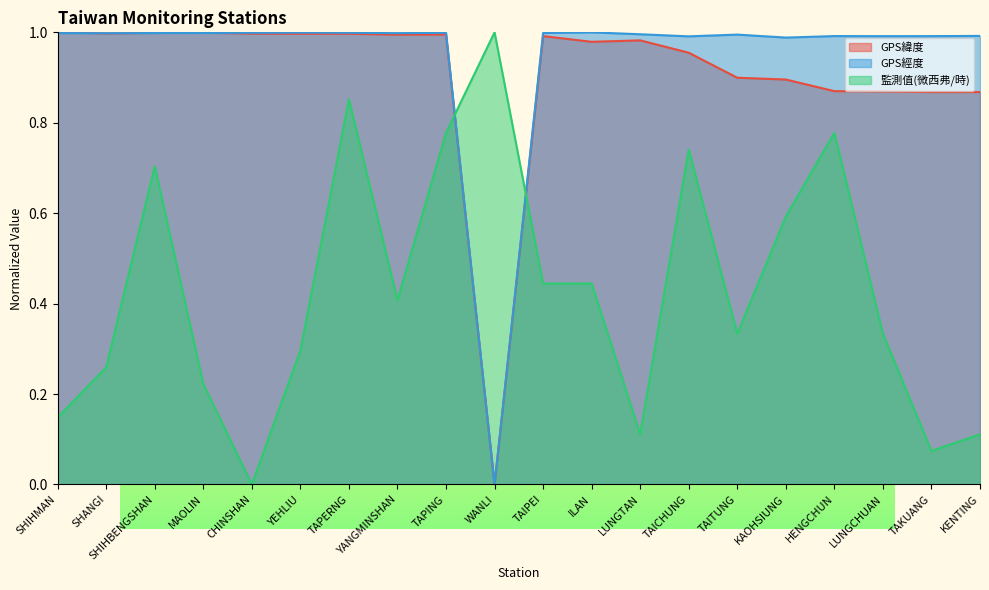

At how many categories does at least one series exceed 0?

20